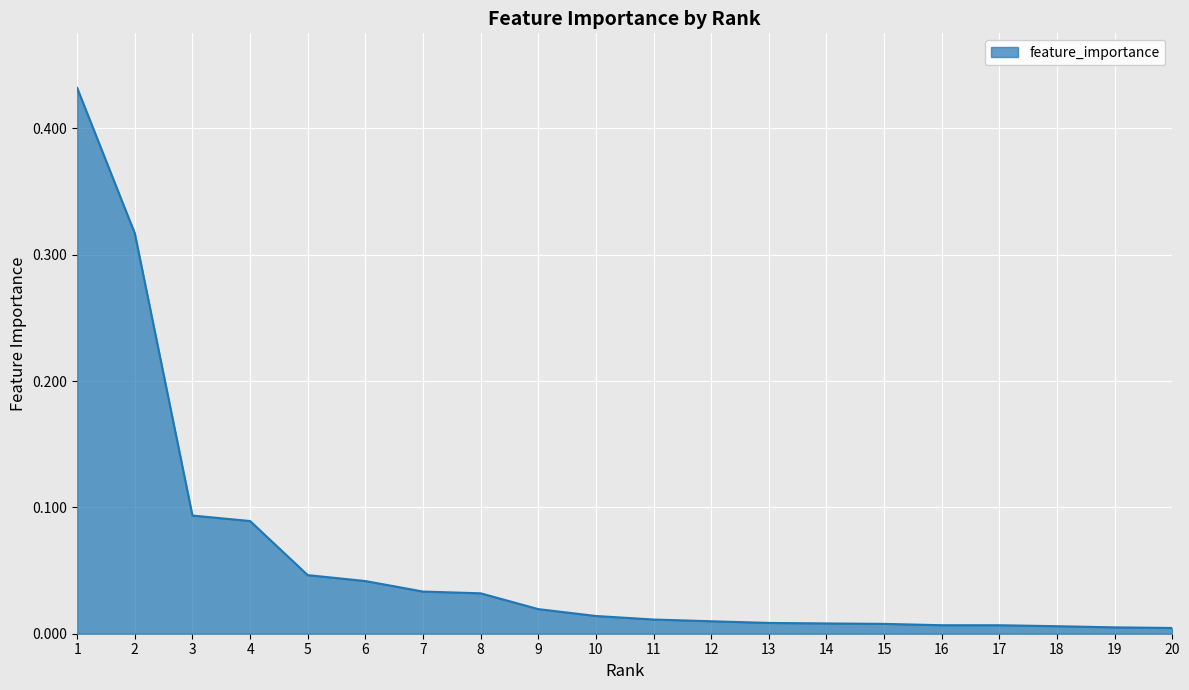

Count the number of categories in the chart.

20